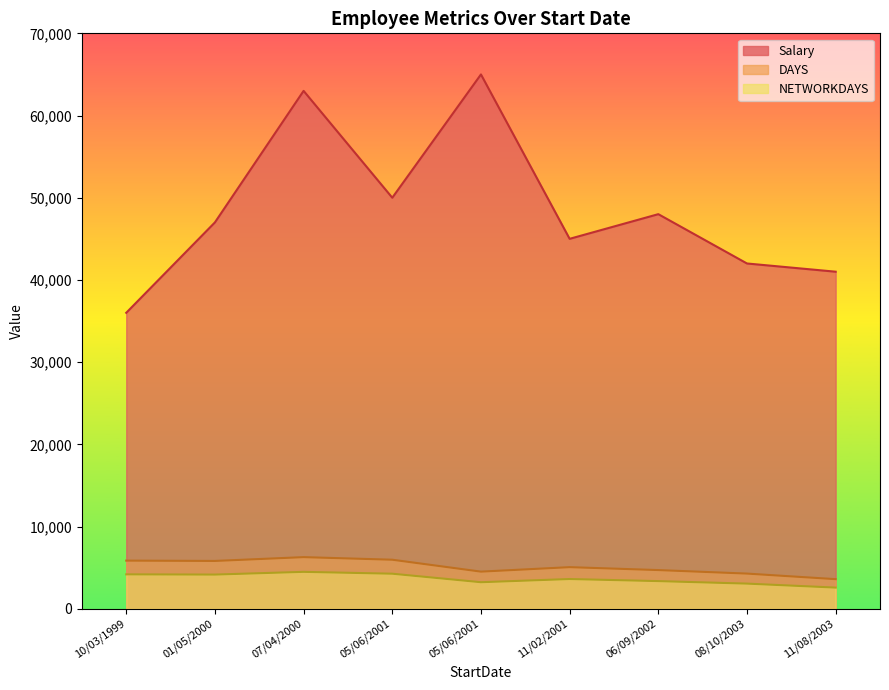

True or false: Salary and NETWORKDAYS cross at least once.

False